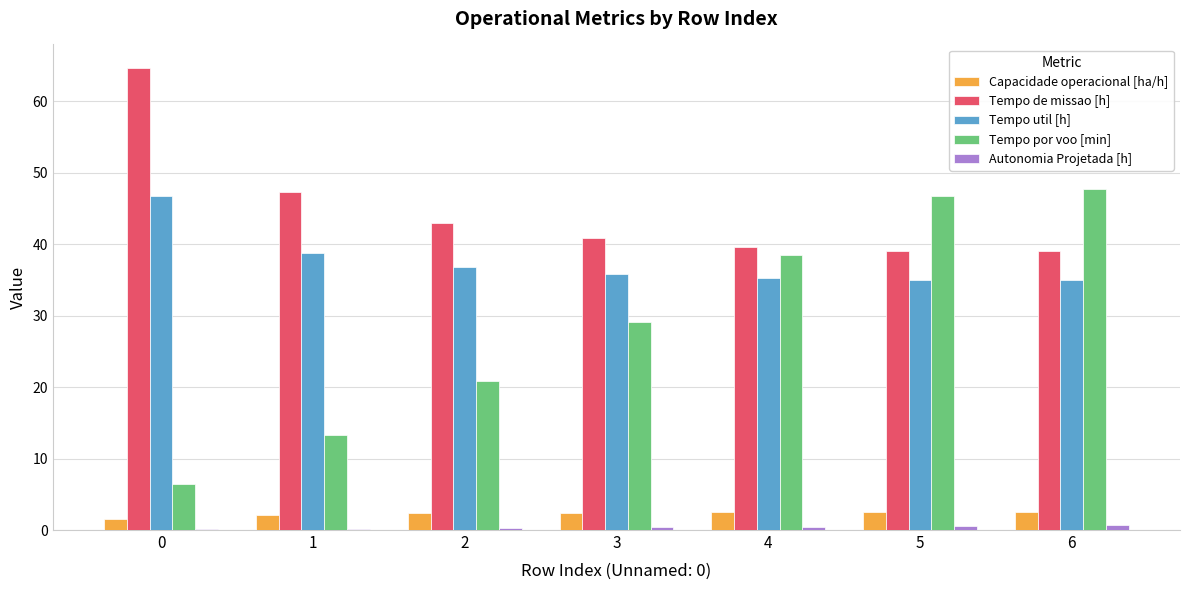

What is the maximum value shown in the chart?

64.7